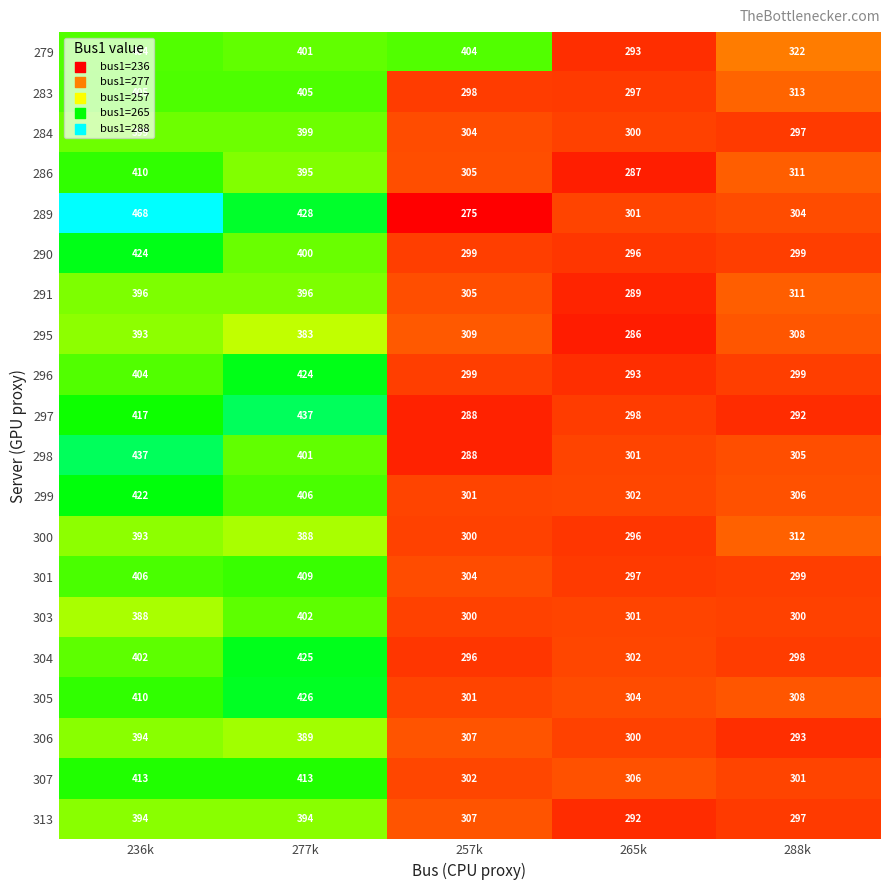

The 305 series shows 662 at 236k. True or false?

False